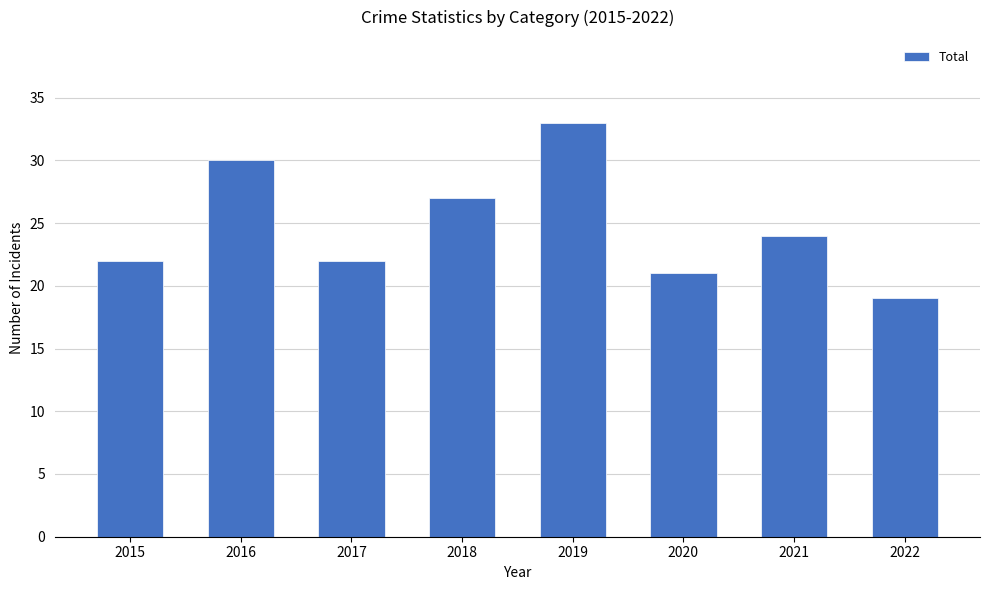

Which category has the highest value across all series?

2019